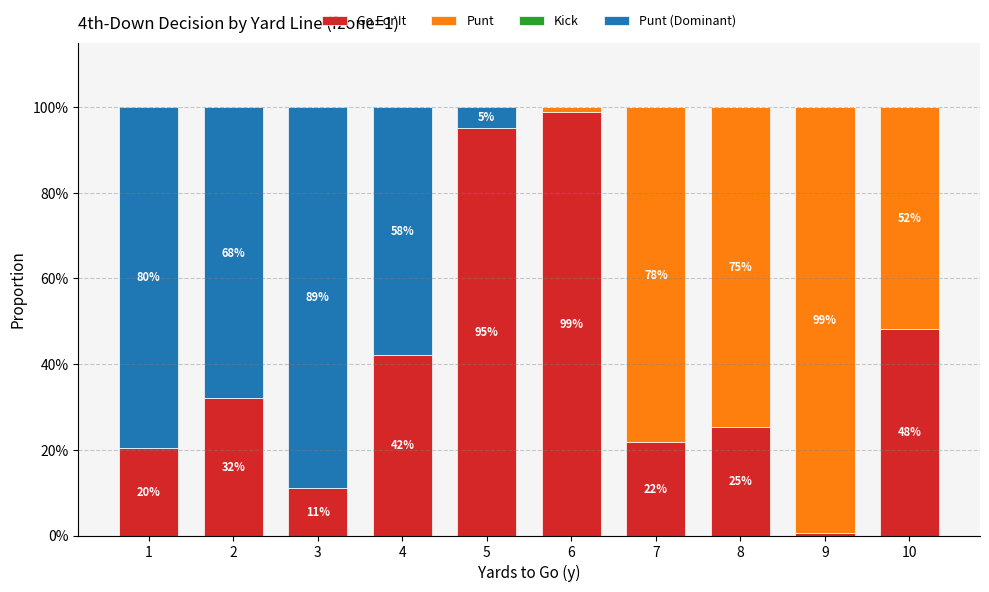

What is the difference between the second highest and second lowest values in the Punt (Dominant) series?

0.8